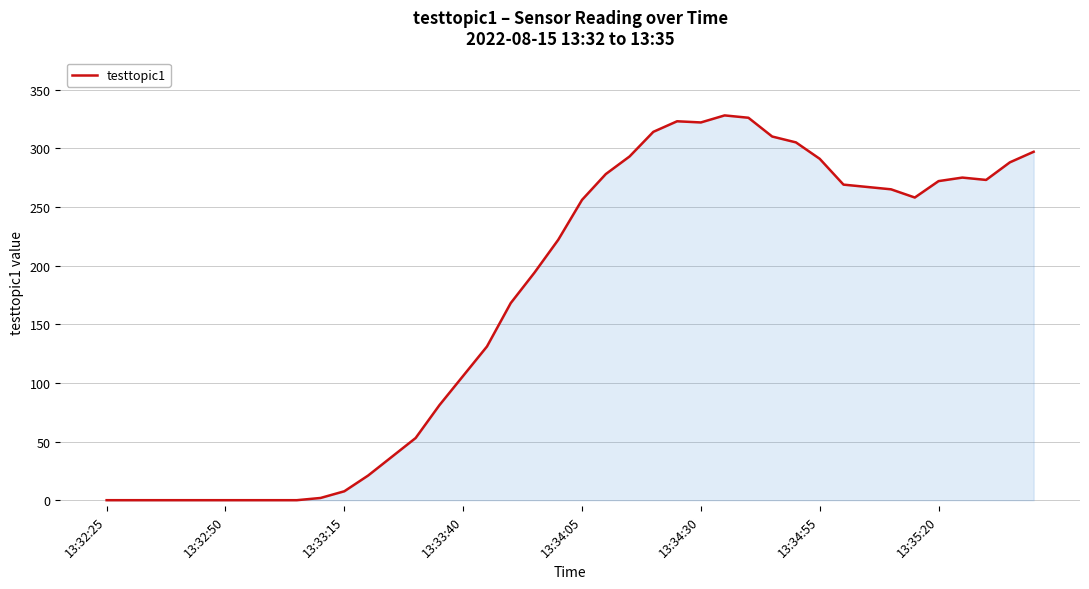

What is the maximum value shown in the chart?

328.0